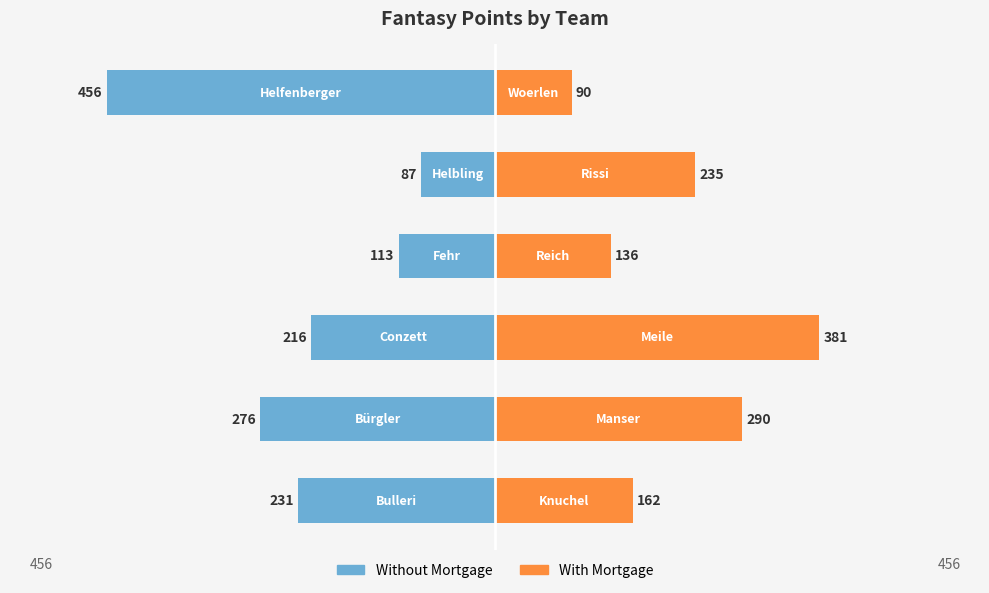

Is it true that With Mortgage equals 173 at 2?

False